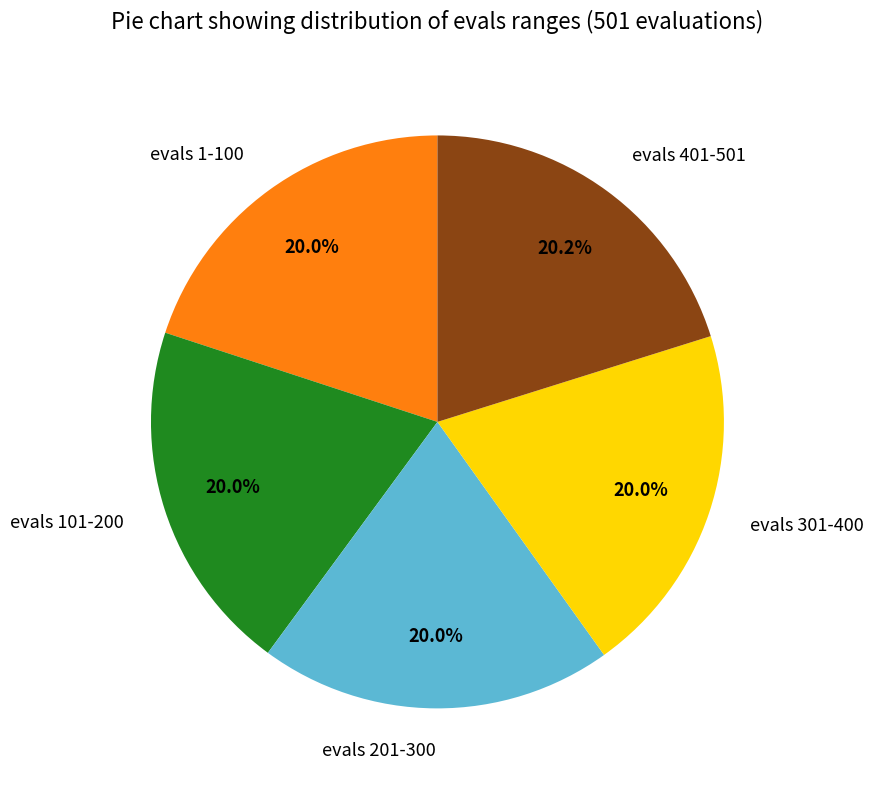

What portion of the pie excludes evals 101-200?

80.0%